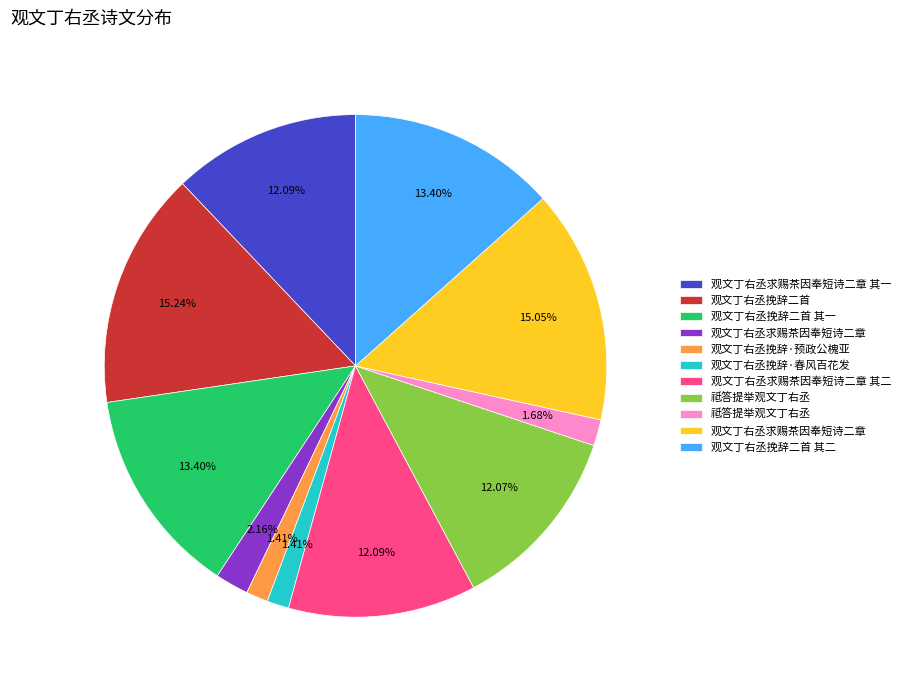

Is there a majority slice in this chart?

No